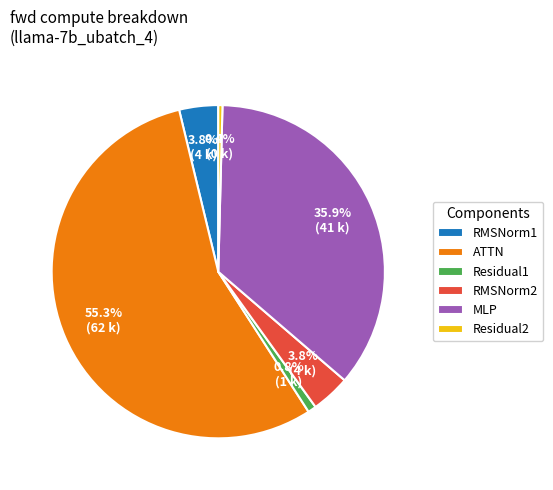

To the nearest percent, what is the difference between the RMSNorm2 and ATTN slice percentages?

52%